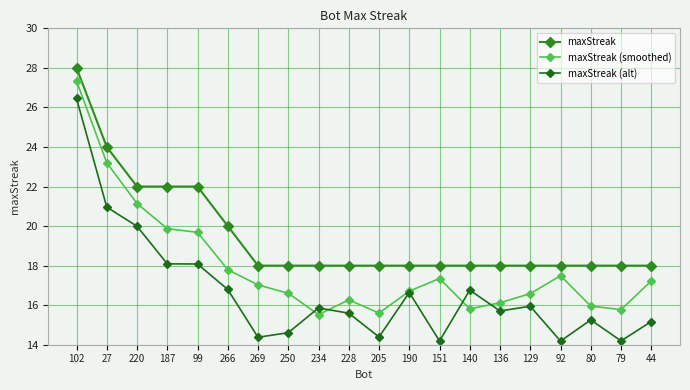

What is the minimum value shown in the chart?

14.2